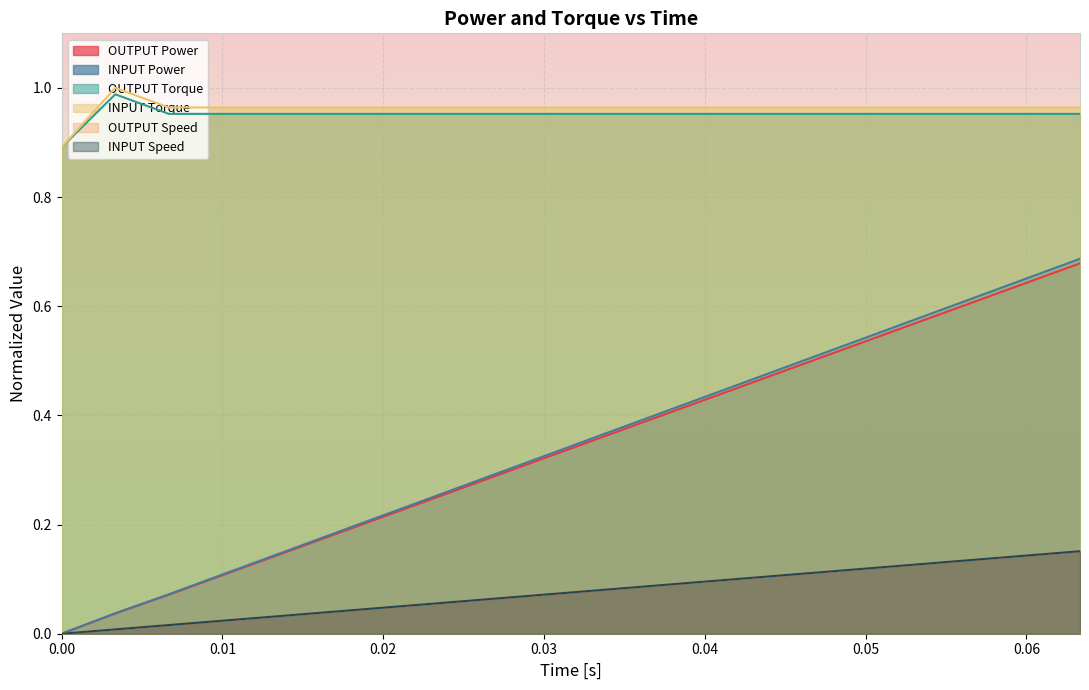

What position from the right is 0.0?

20